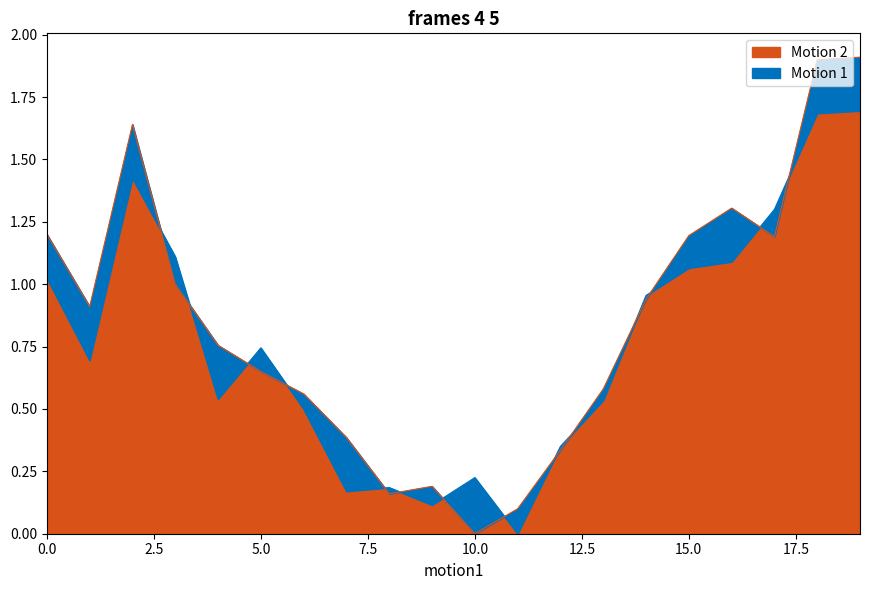

True or false: High has more than 1 points higher than both neighbors.

True